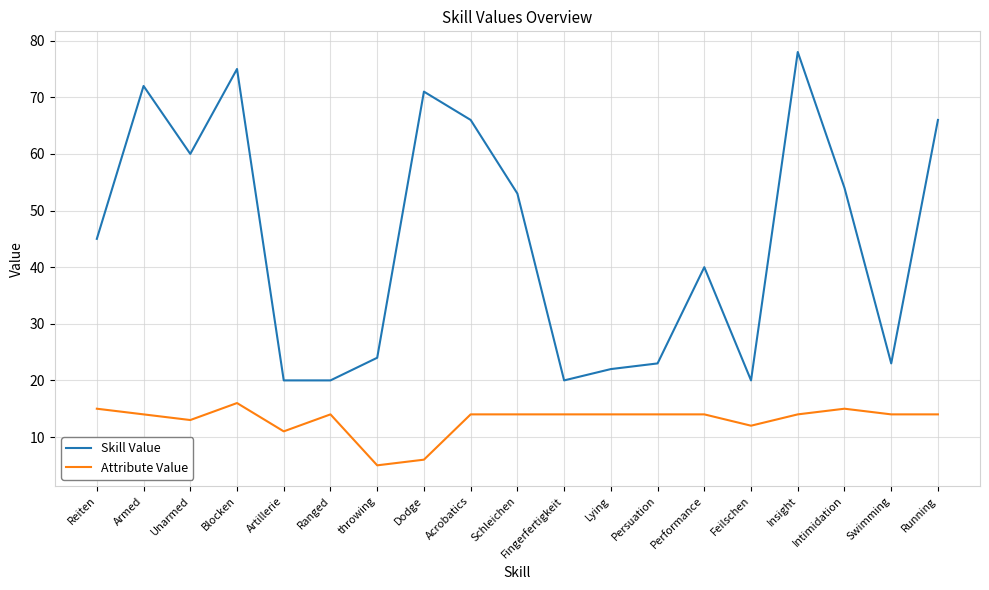

What is the difference between the Attribute Value values at Artillerie and Feilschen?

1